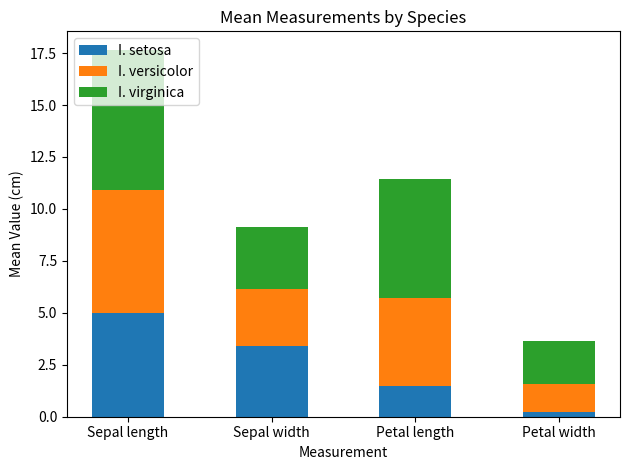

The I. setosa series shows 3.4 at Sepal width. True or false?

True